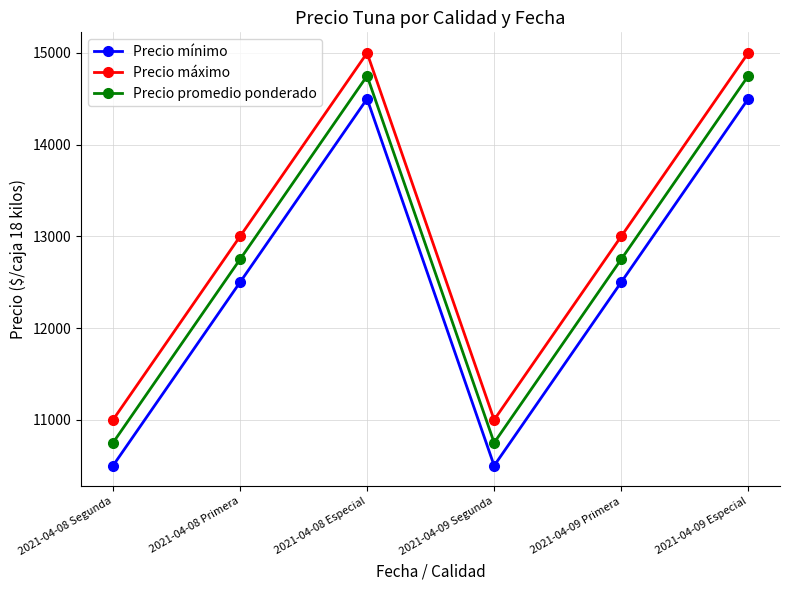

At 2021-04-08 Segunda, list the series in order from largest to smallest.

Precio máximo, Precio promedio ponderado, Precio mínimo